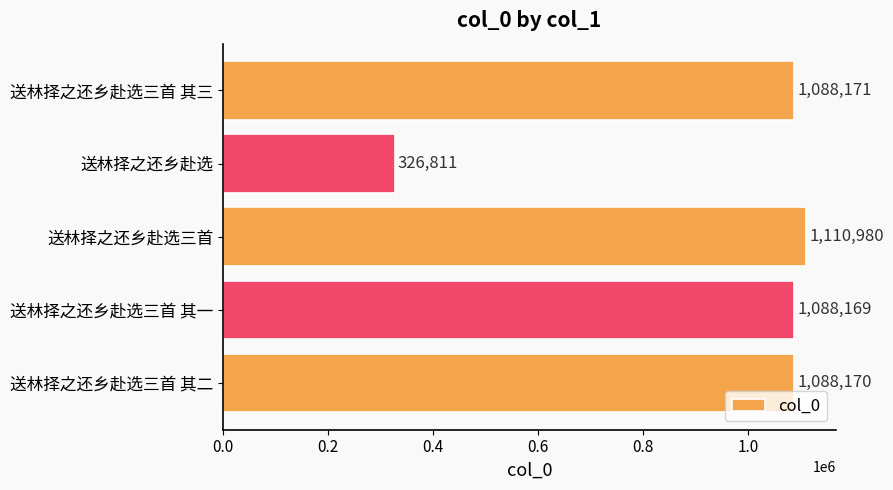

At which category does the chart reach its minimum across all series?

送林择之还乡赴选